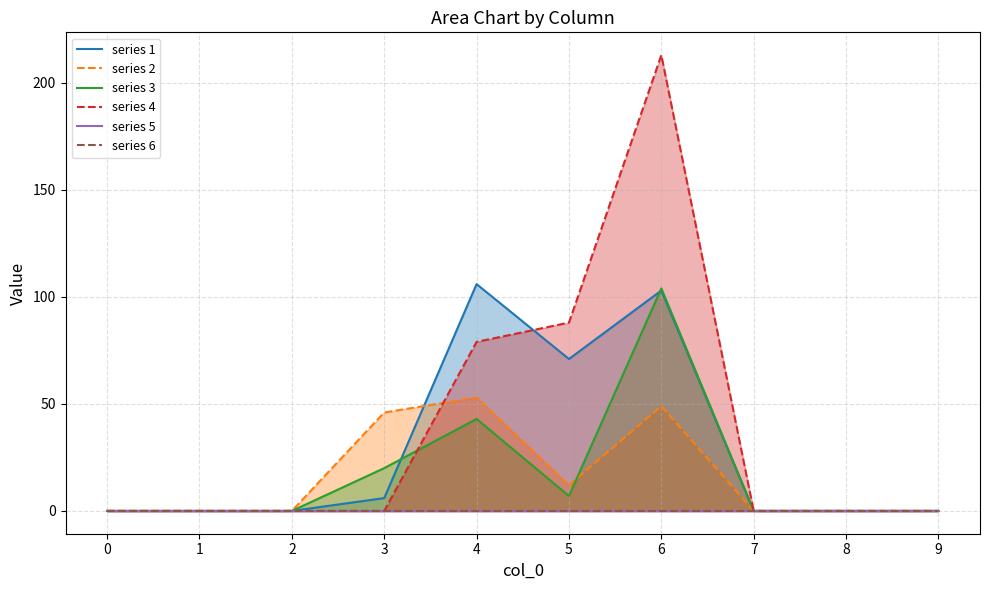

Between 8 and 1, which is larger?

8